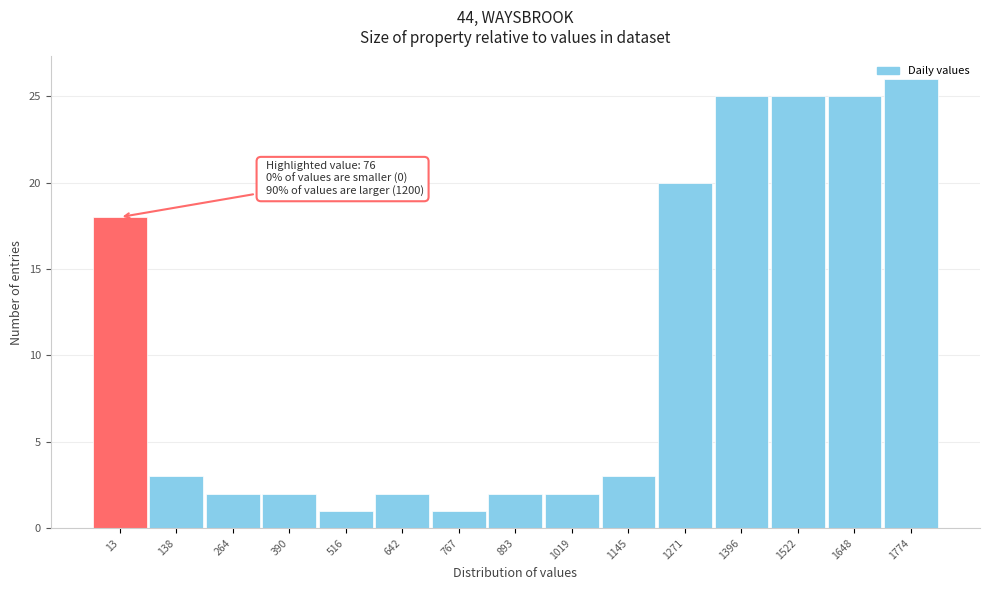

Where is the data nearest to the value 13?

13